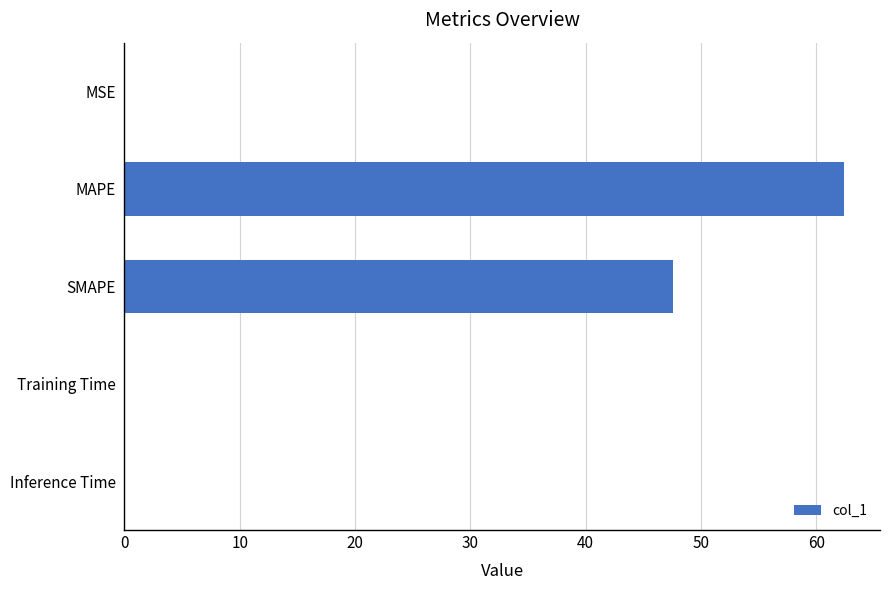

What is the maximum value shown in the chart?

62.4